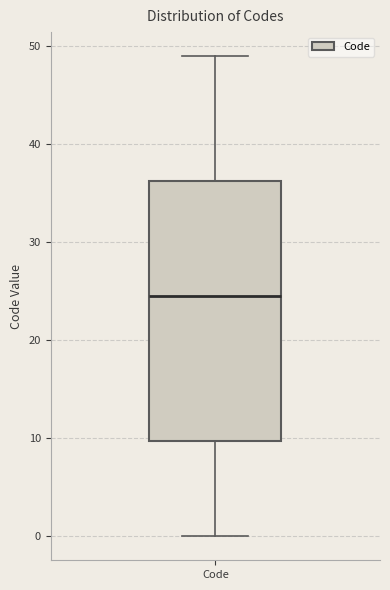

Transcribe this box plot: give where the median line is, the range the box spans, and where the two whiskers end, as read against the y-axis. The values are not printed on the chart, so give them approximately, as read against the axis.

median 25, box 10 to 36, whiskers 0 to 49